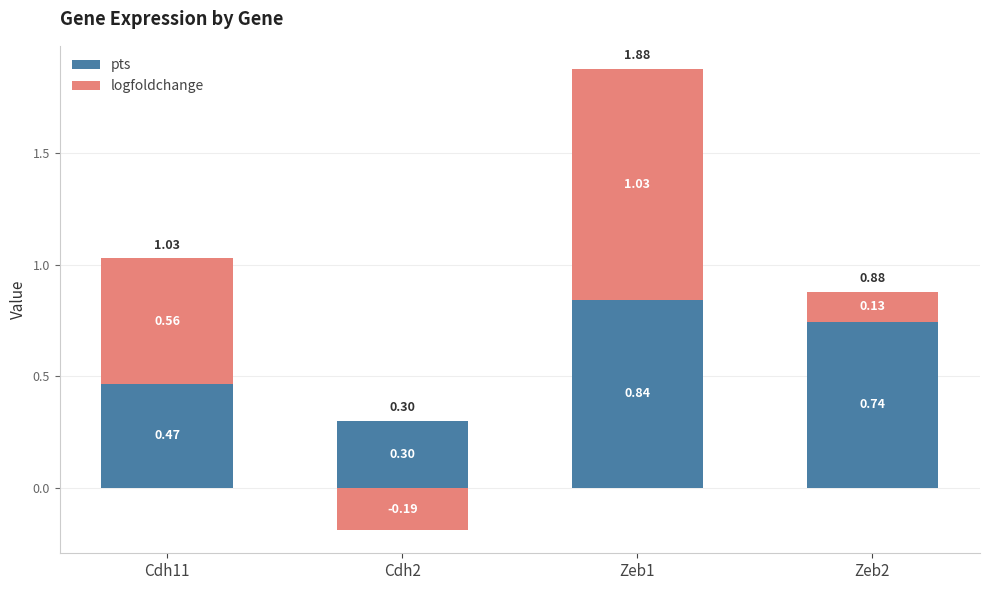

What are all the series names shown in the legend?

pts, logfoldchange